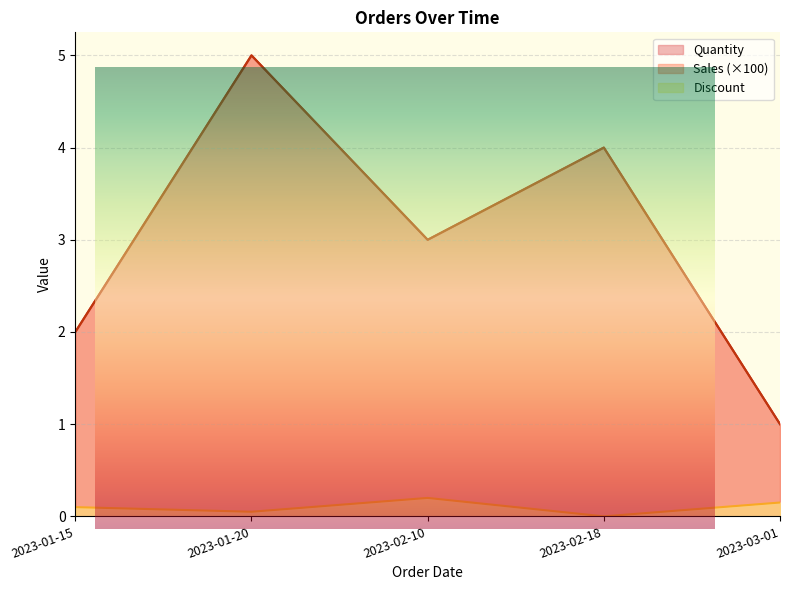

How many lines are shown in the chart?

3